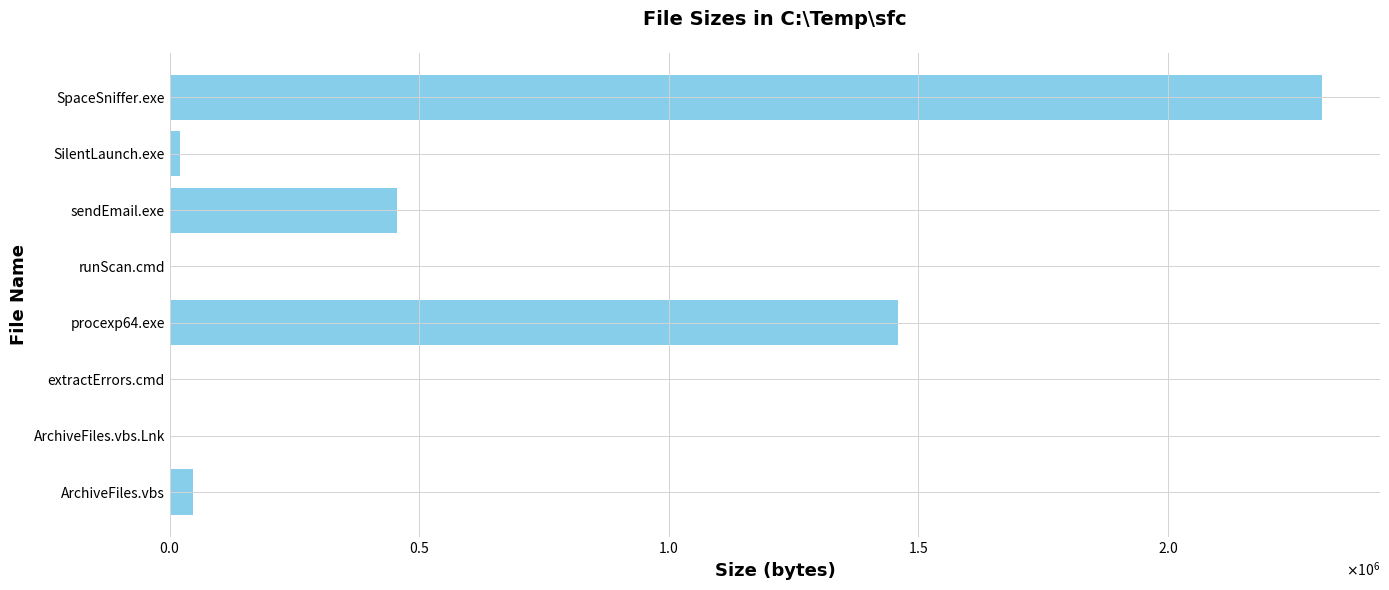

Are the bars horizontal?

Yes